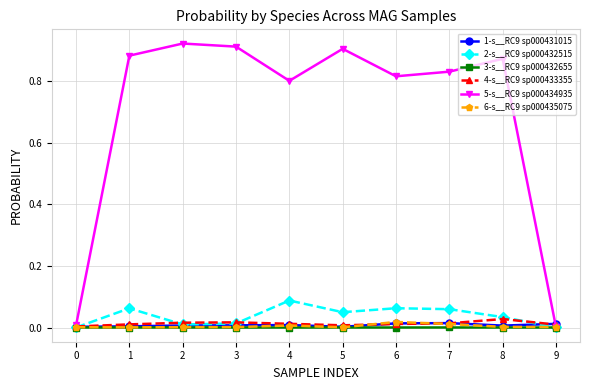

Which series has the widest spread of values?

5-s__RC9 sp000434935